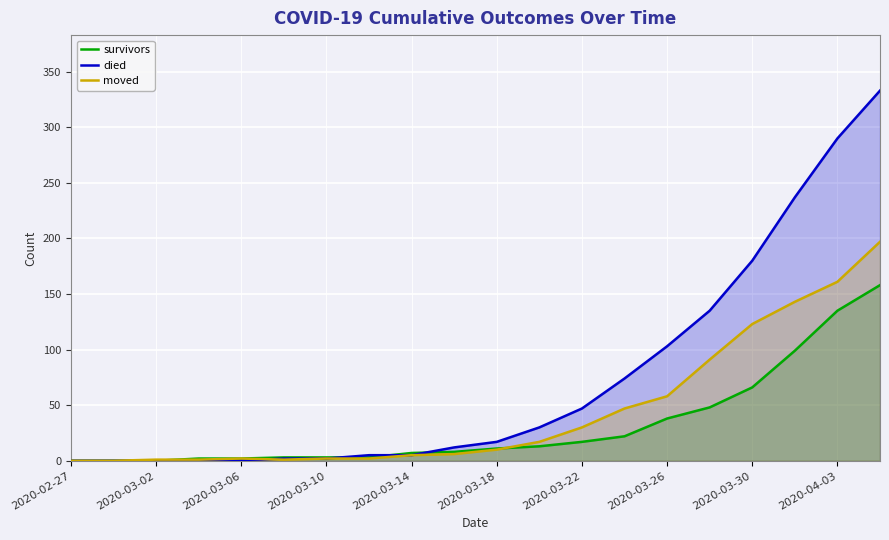

What is the difference between the highest and lowest values at 17?

138